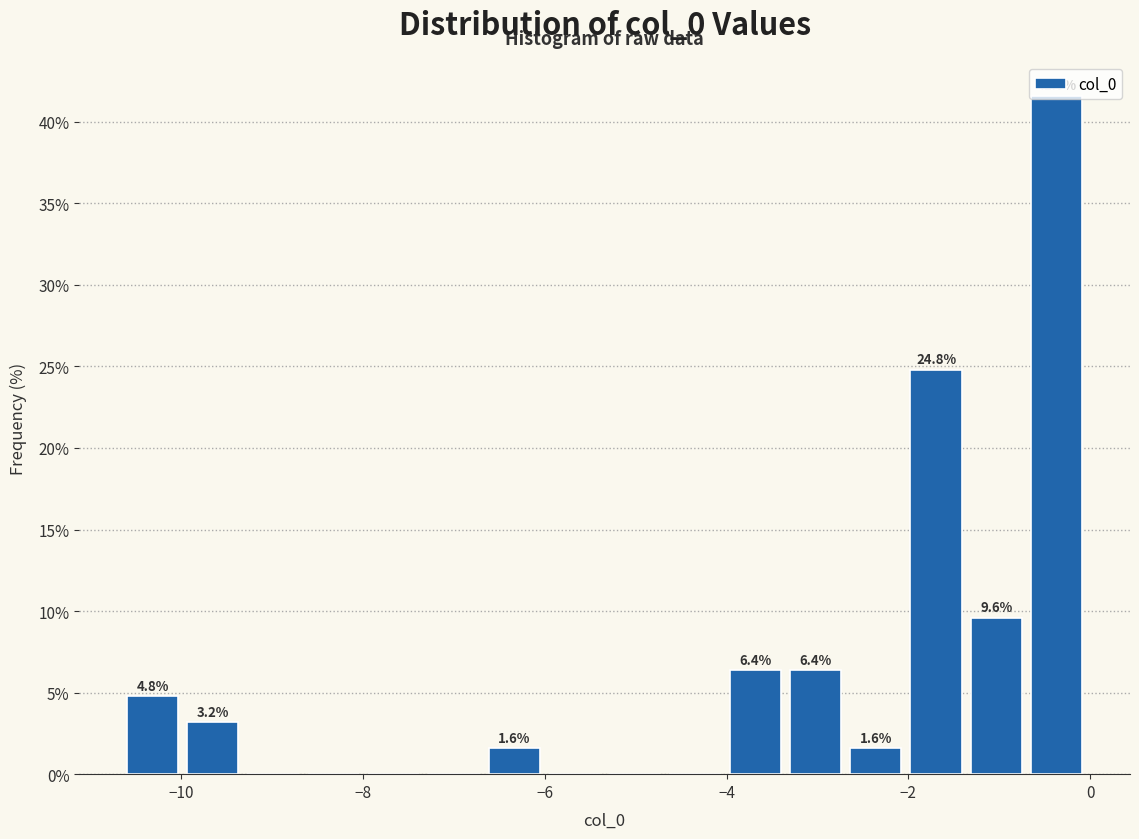

Around what value on the x-axis is the tallest bar? Give the approximate position of its centre, as read against the axis.

-0.4